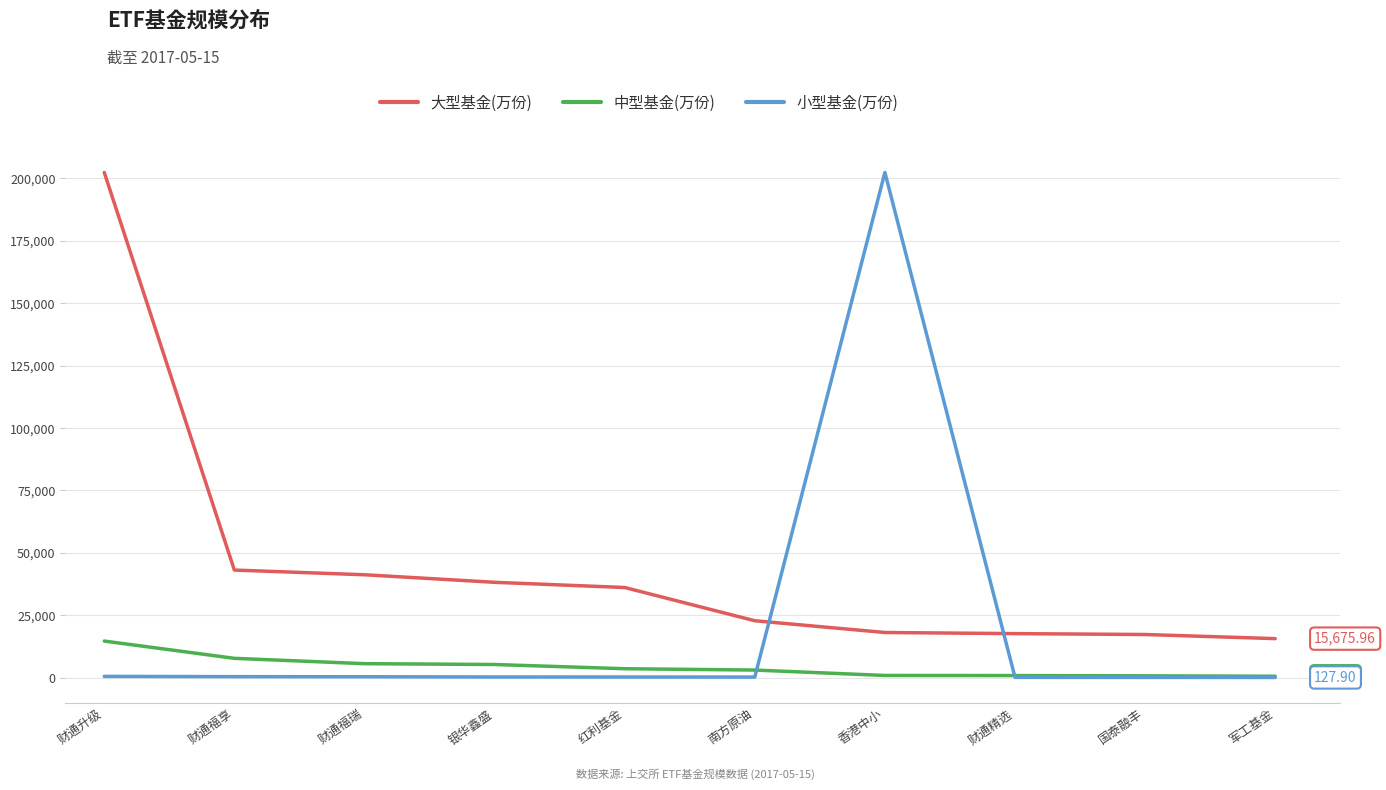

Between 财通福享 and 南方原油, which series saw the biggest shift?

大型基金(万份)